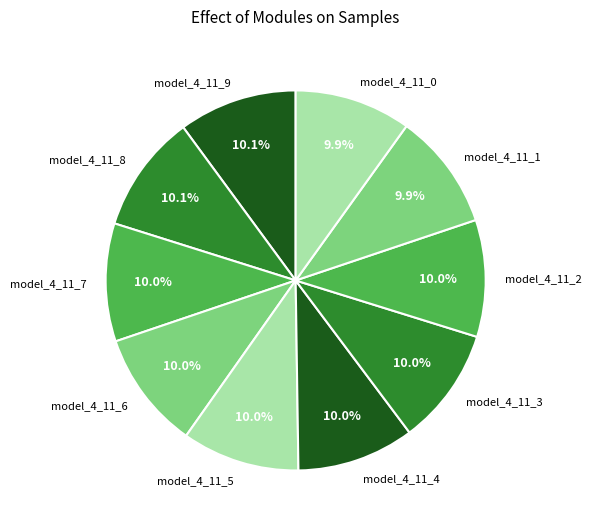

What percentage is NOT represented by model_4_11_6?

90.0%